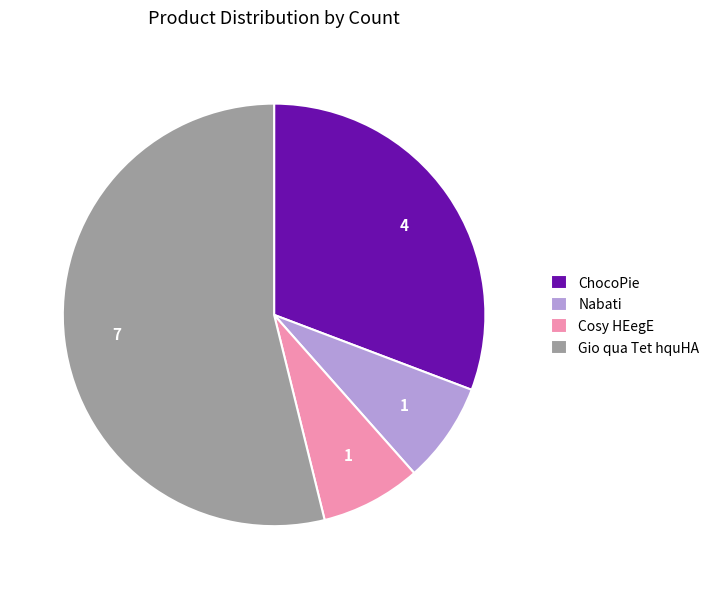

Which category has the biggest portion of the pie?

Gio qua Tet hquHA